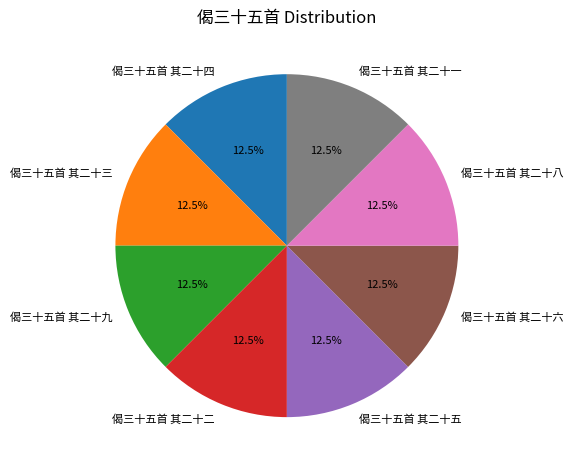

Does 偈三十五首 其二十二 account for over 50% of the chart?

No